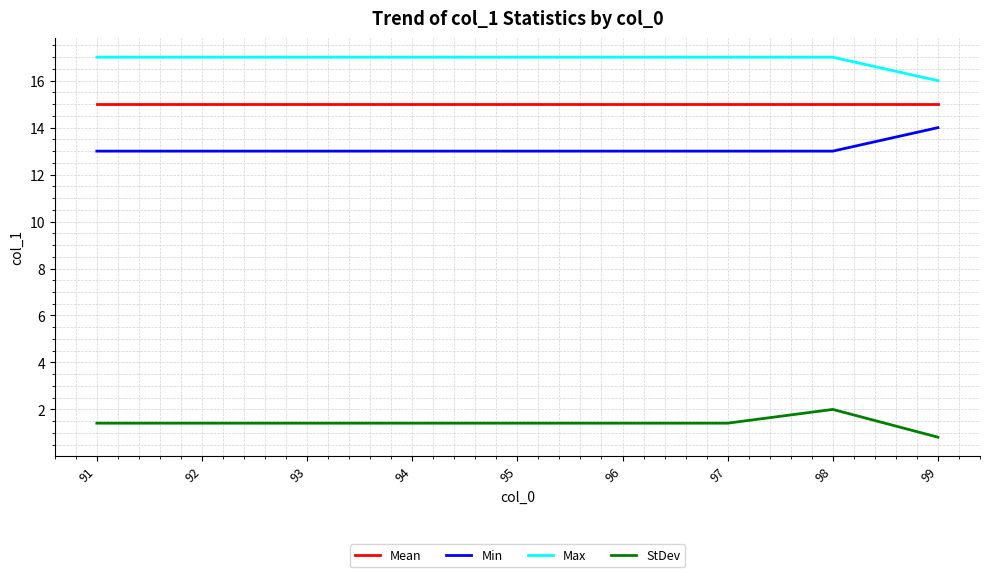

What is the maximum value shown in the chart?

17.0